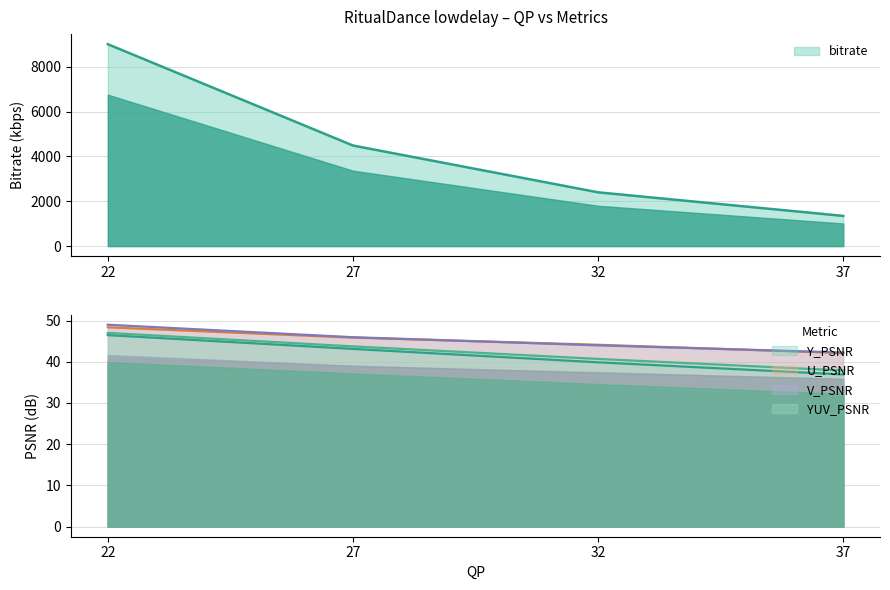

Which series has the largest total across all categories?

bitrate